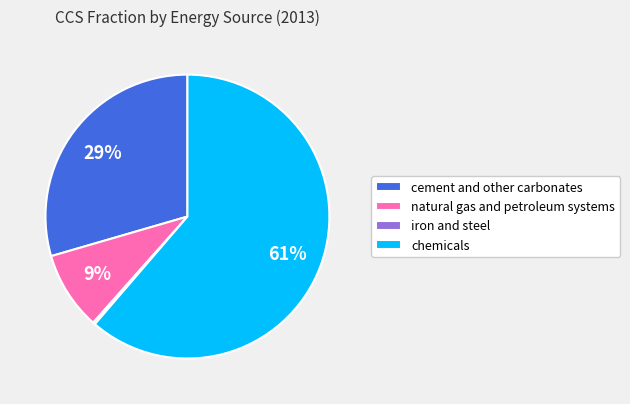

Is it true that cement and other carbonates is 22% of the pie?

False